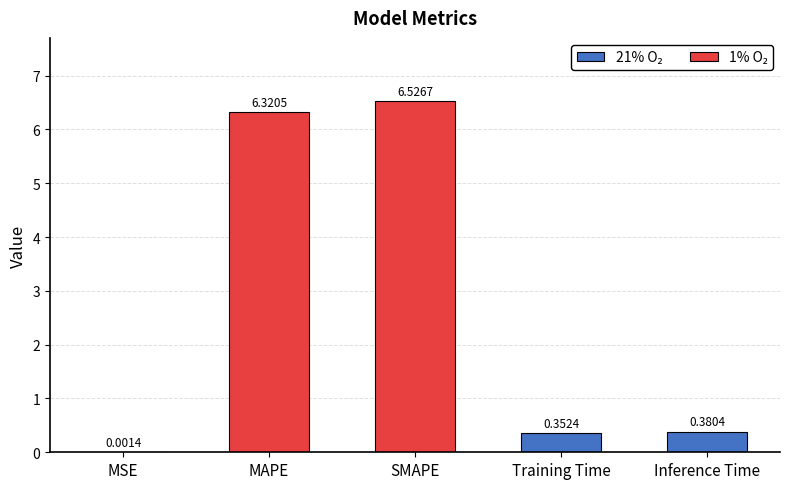

Reading right to left, transcribe all the data shown in this chart.

Inference Time=0.4	Training Time=0.4	SMAPE=6.5	MAPE=6.3	MSE=0.0